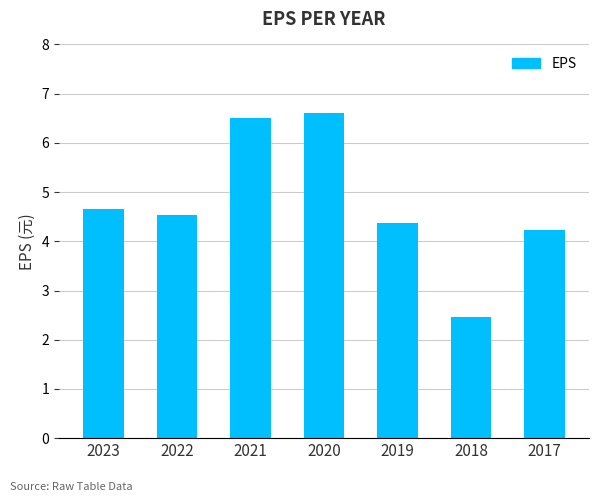

What is the greatest value displayed?

6.6